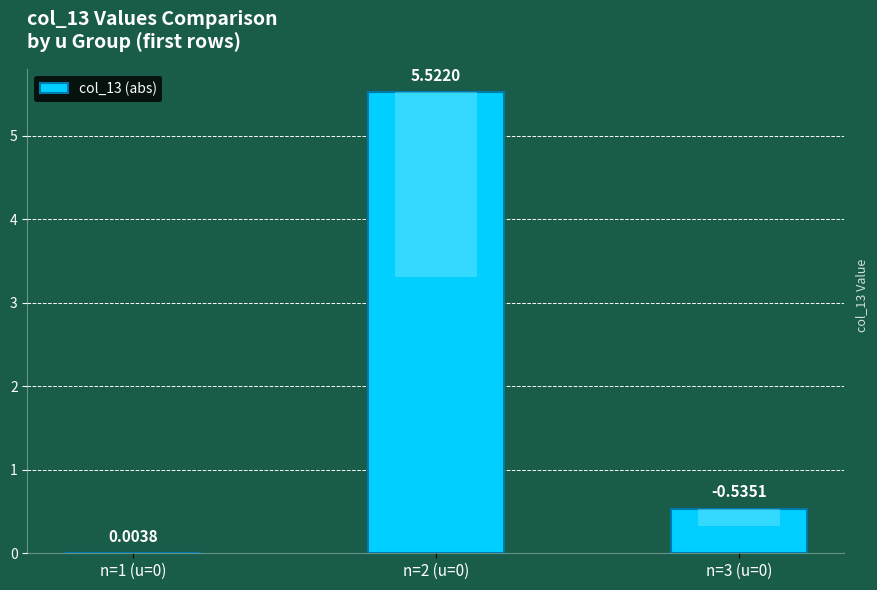

True or false: the data shows 0.3 at n=3 (u=0).

False